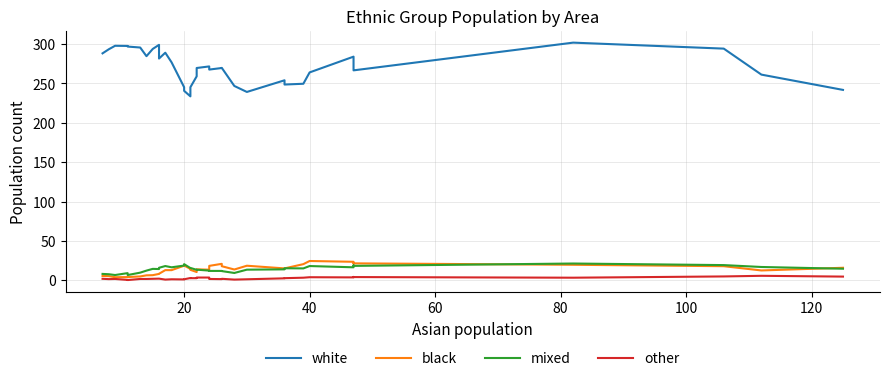

What is the difference between the second highest and second lowest values in the mixed series?

13.8